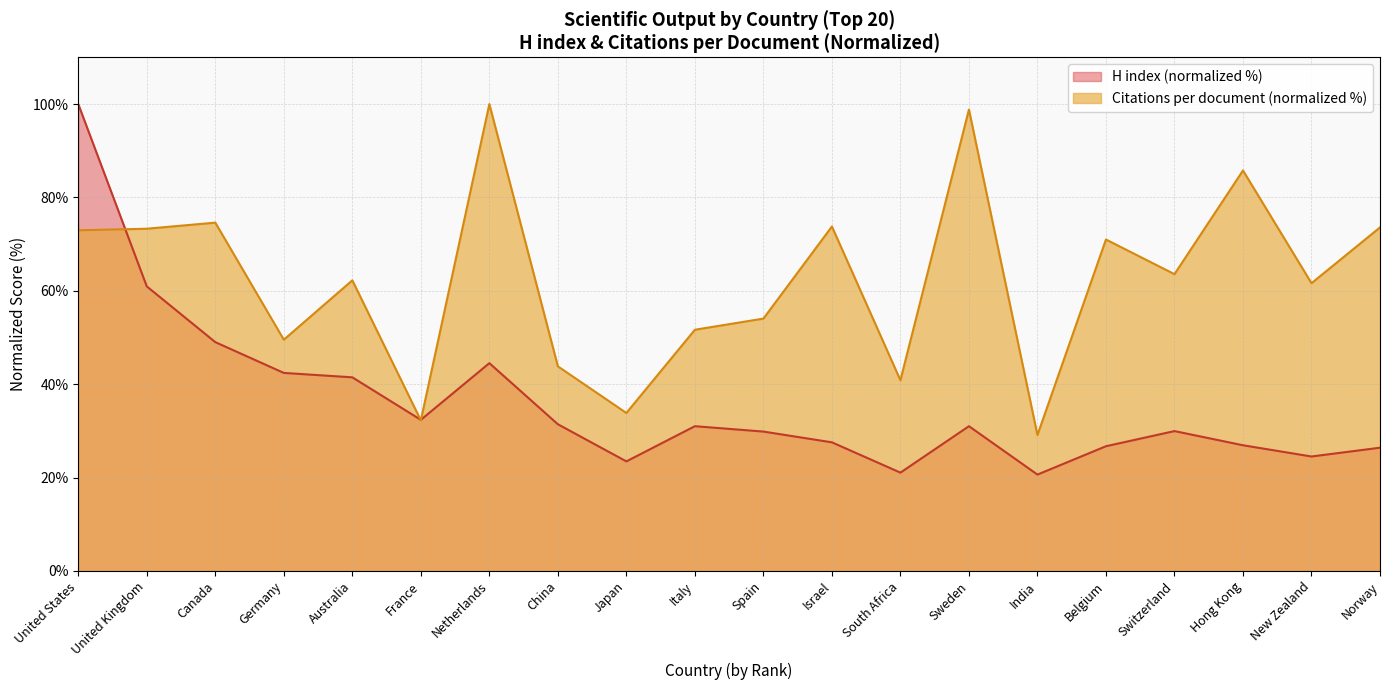

What is the difference between the highest and lowest values at Netherlands?

55.5